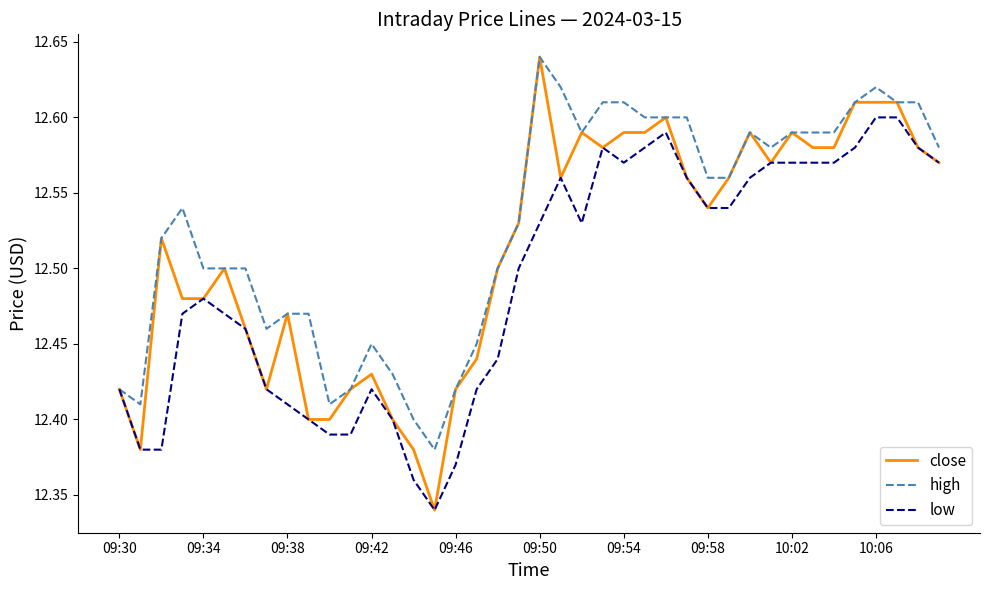

Which series has the widest spread of values?

close